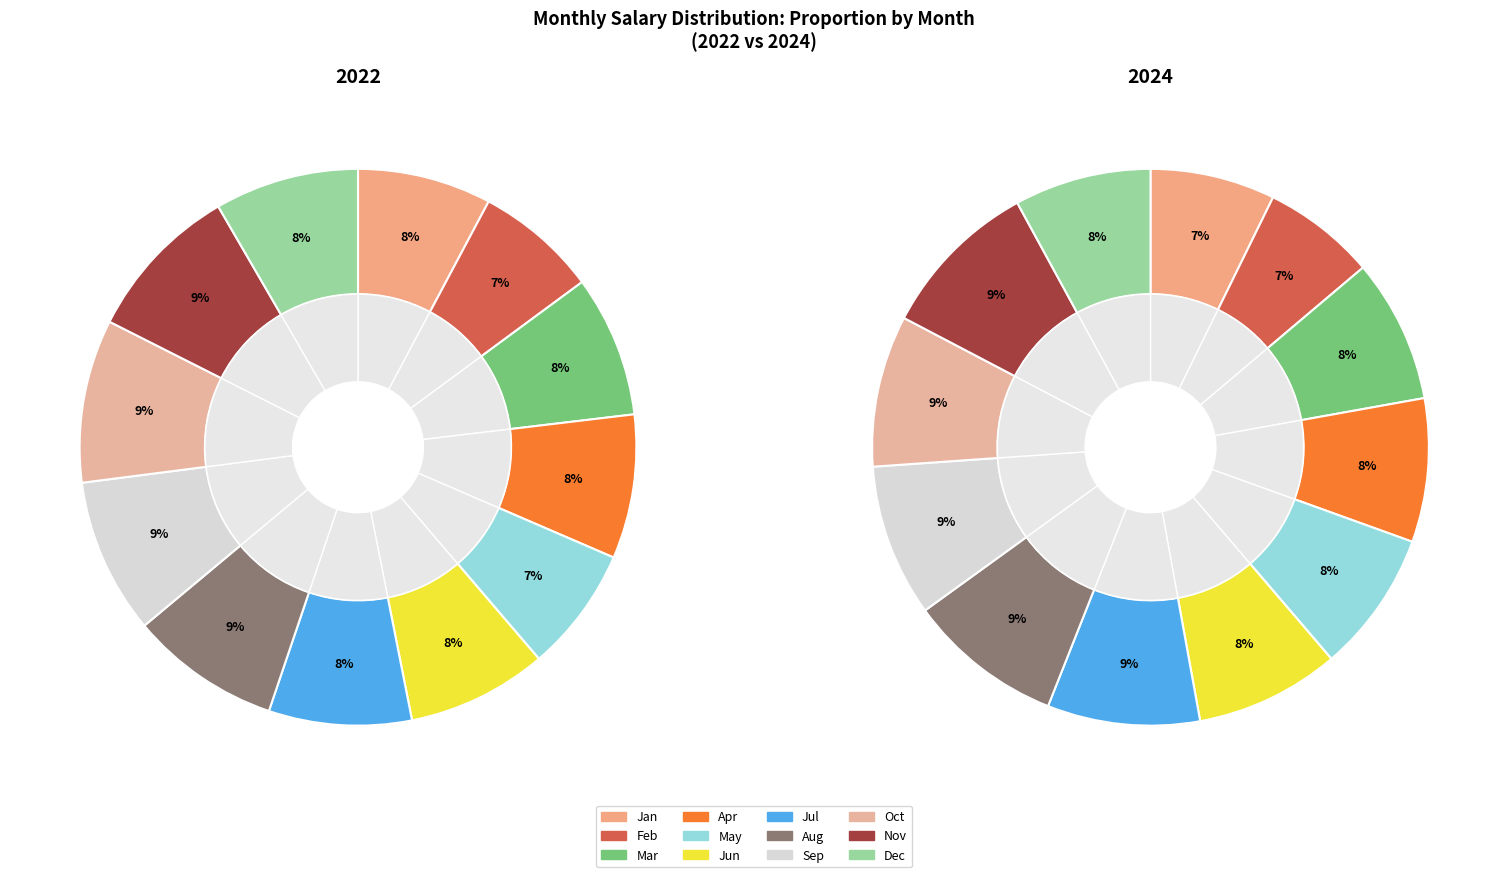

True or false: May accounts for 7% of the total.

True